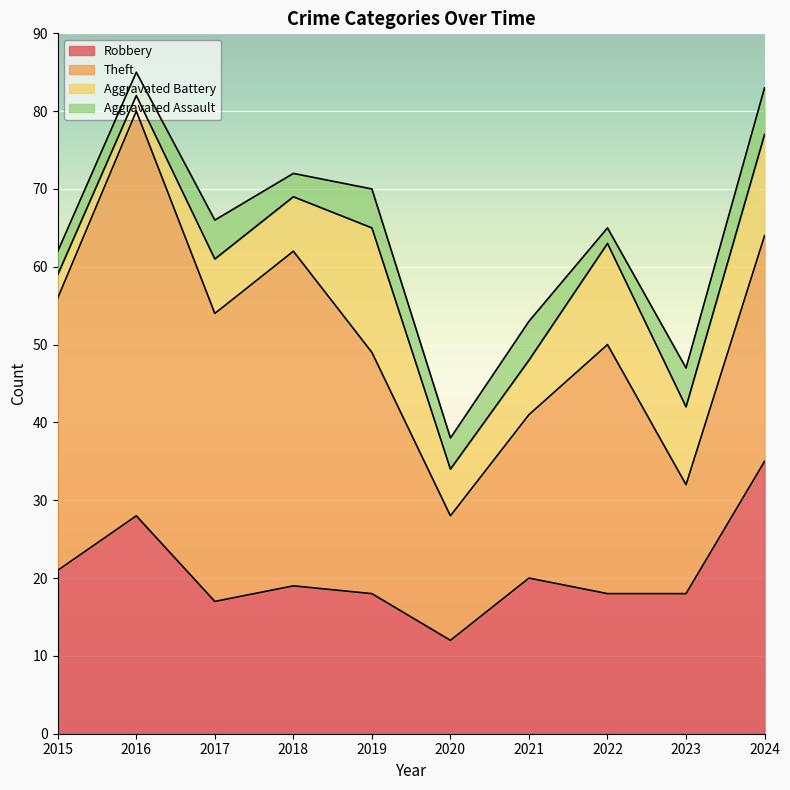

Is it true that Aggravated Battery equals 4 at 2021?

False